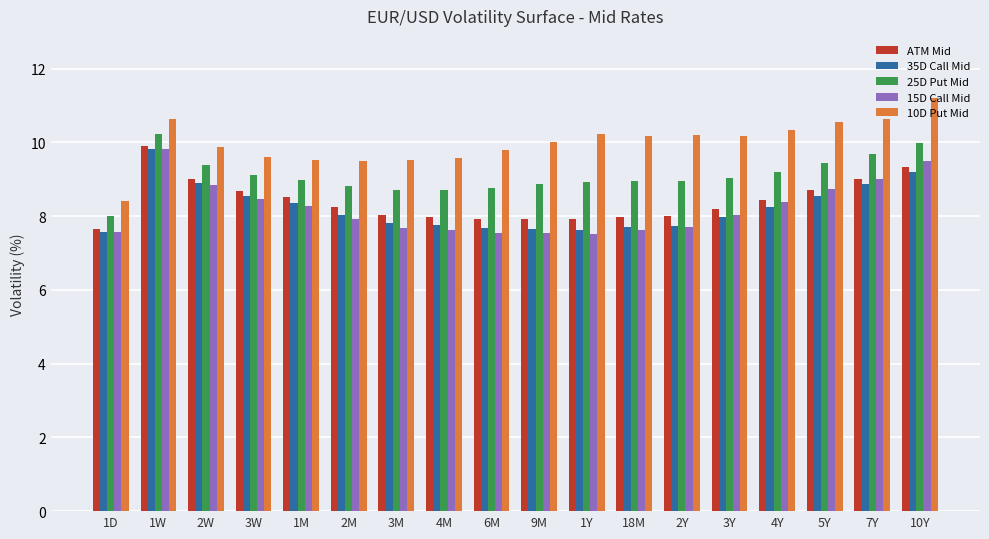

What are all the series names shown in the legend?

ATM Mid, 35D Call Mid, 25D Put Mid, 15D Call Mid, 10D Put Mid